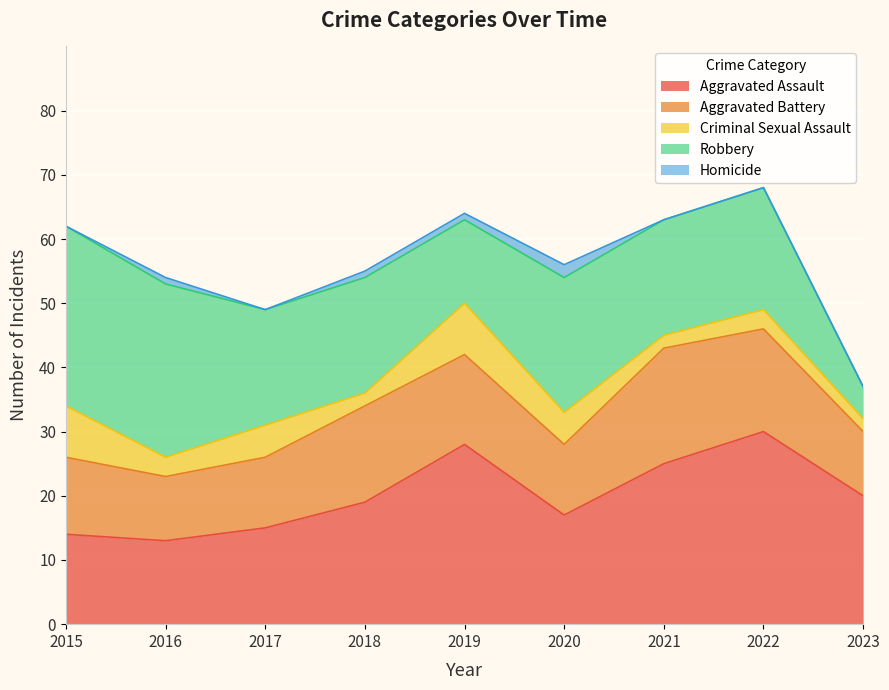

Where is the first local minimum for Aggravated Battery?

2016